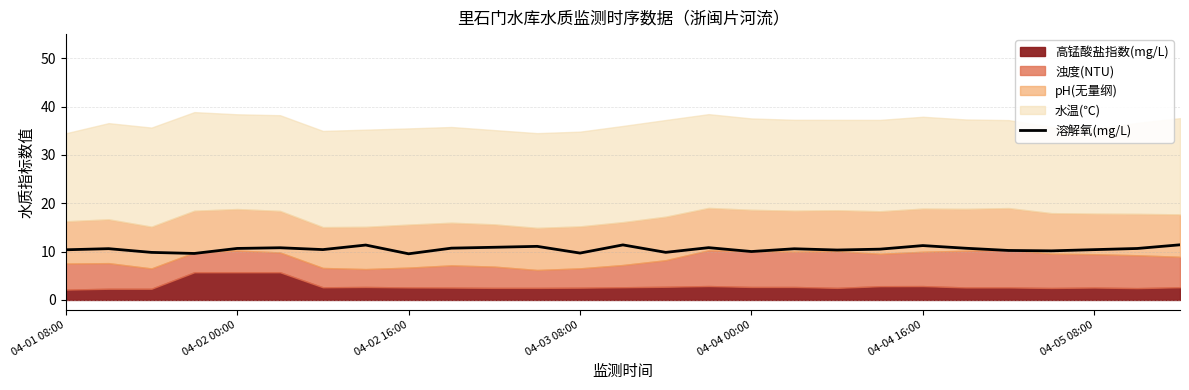

True or false: 溶解氧(mg/L) has a value of 9.7 at 04-03 08:00.

True